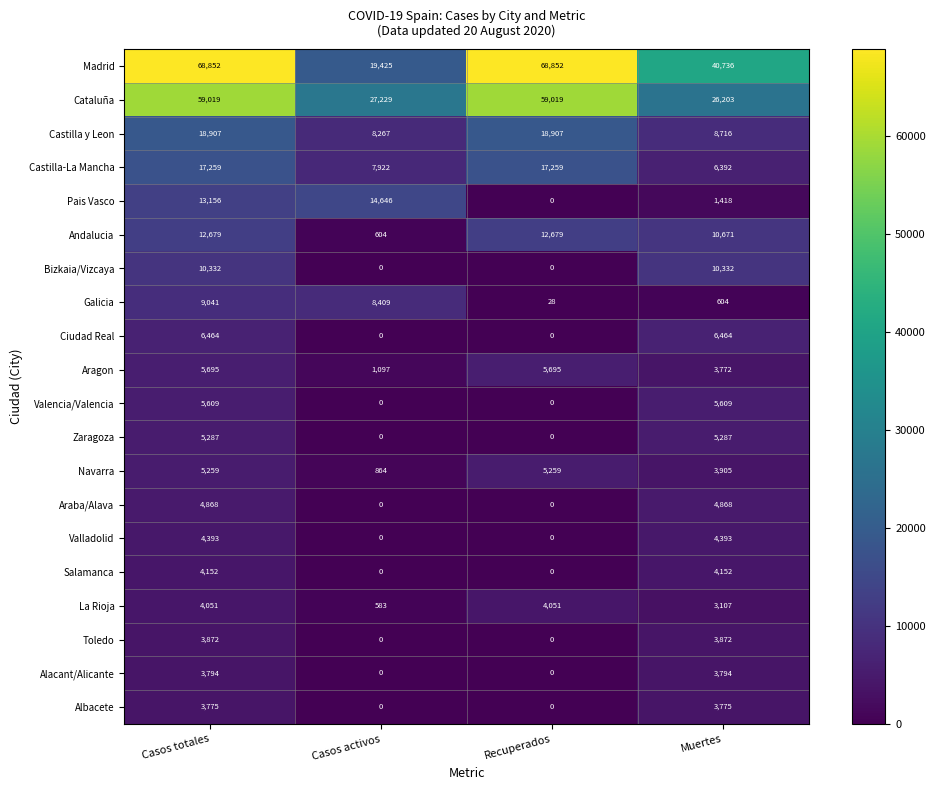

Which series has the widest spread of values?

Madrid